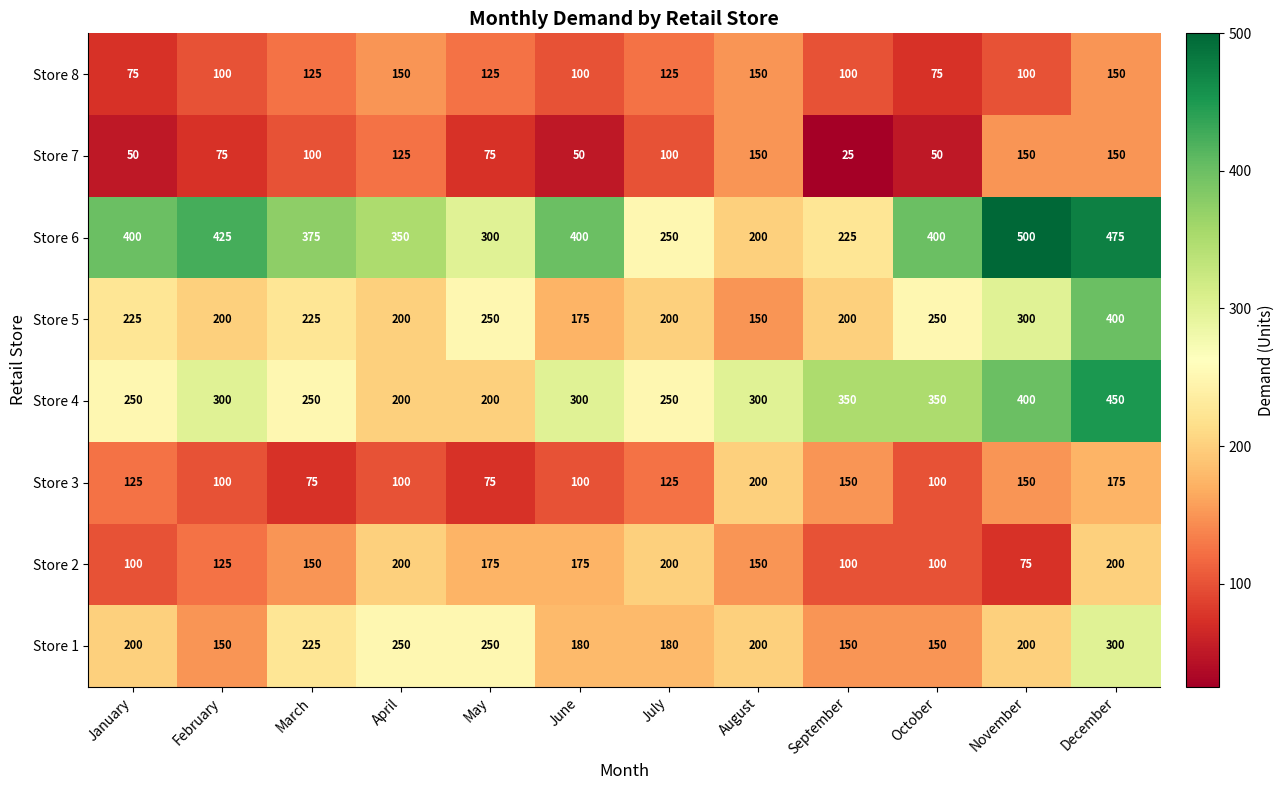

True or false: Store 6 has a value of 400 at January.

True